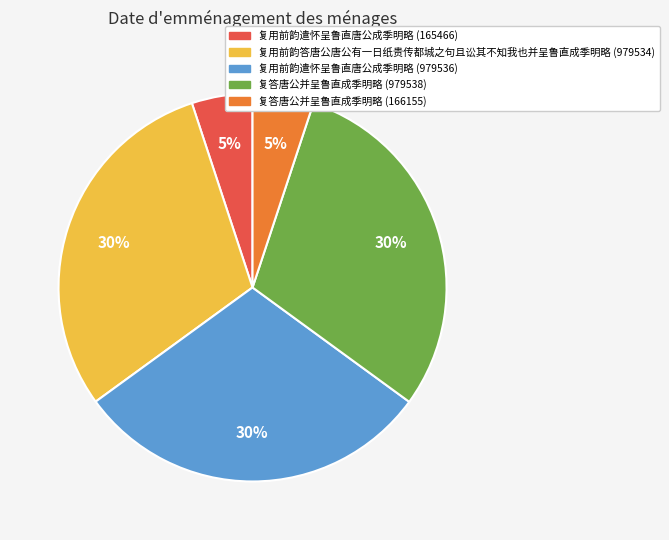

Does 复答唐公并呈鲁直成季明略 (166155) account for over 50% of the chart?

No